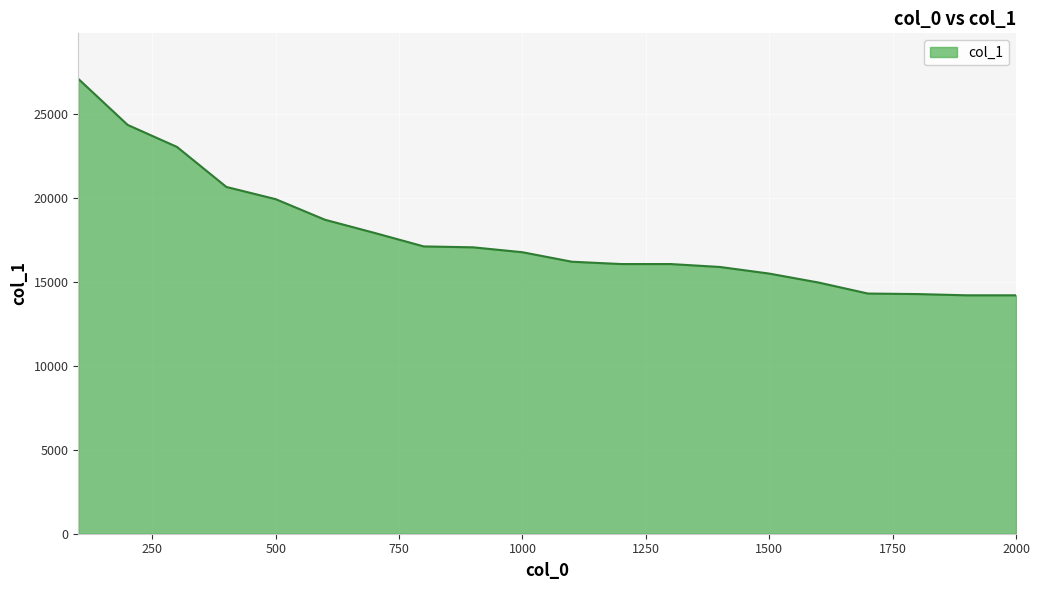

What is the difference between the maximum and minimum values?

12886